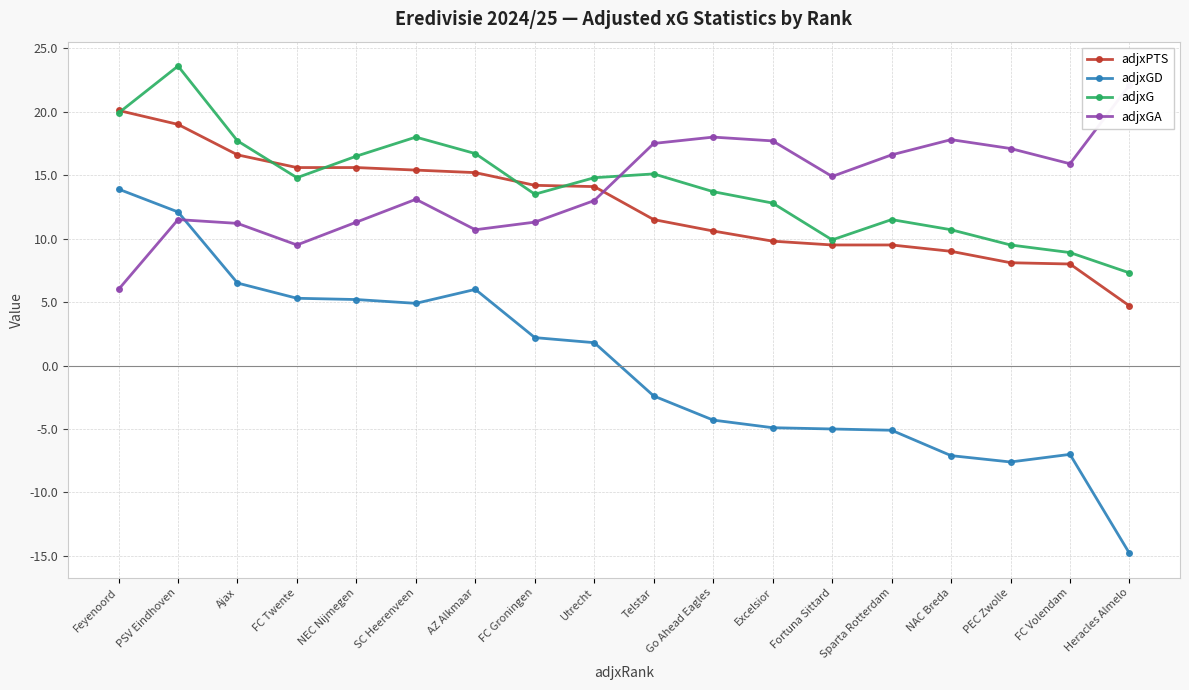

True or false: adjxG and adjxGD cross at least once.

False